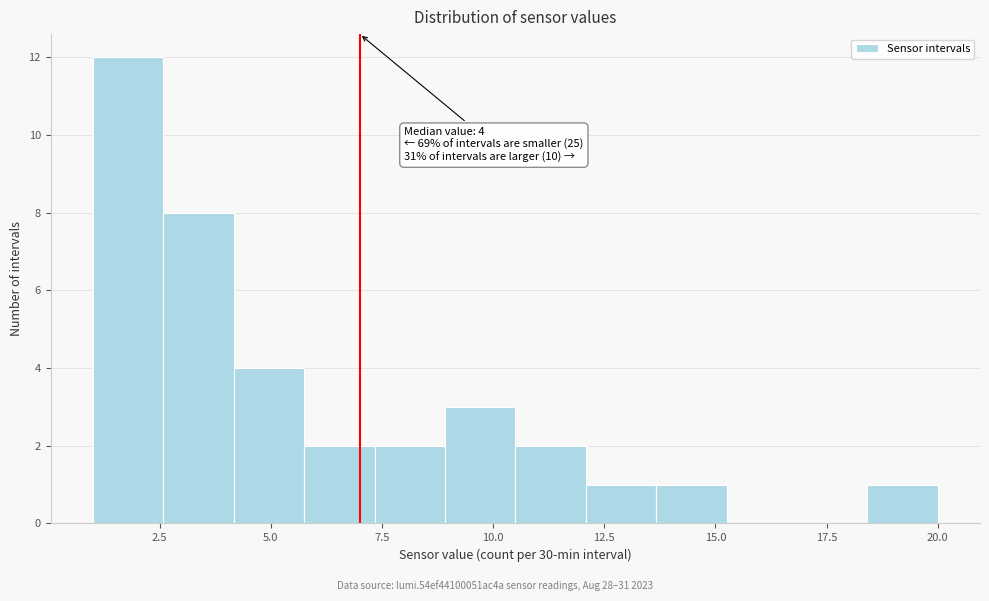

Read against the x-axis, roughly where is the centre of the tallest bar?

2.0